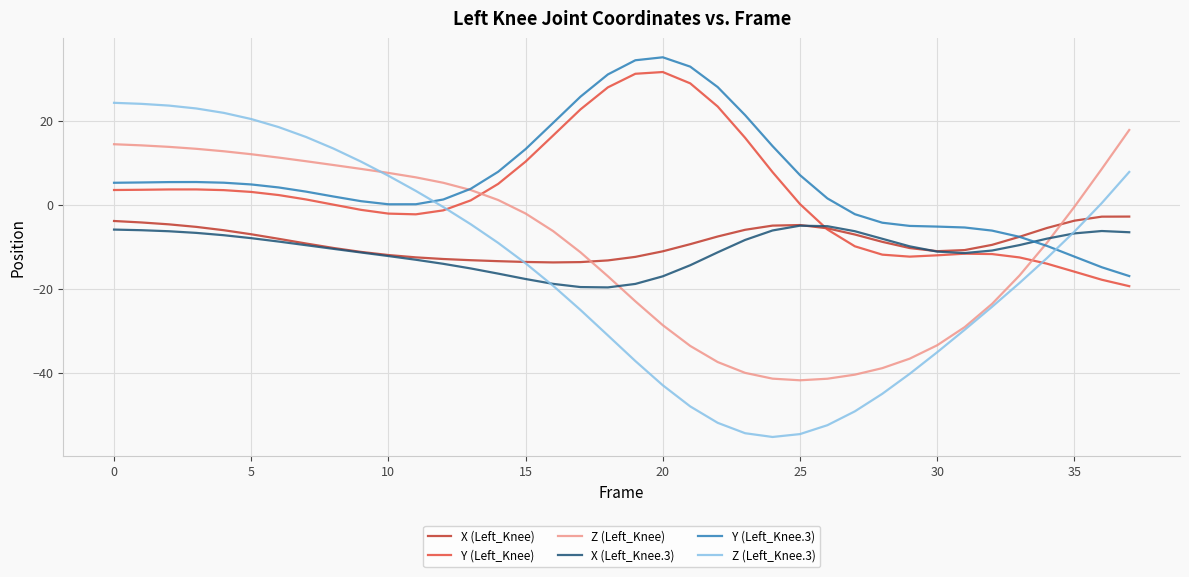

What is the greatest value displayed?

35.1